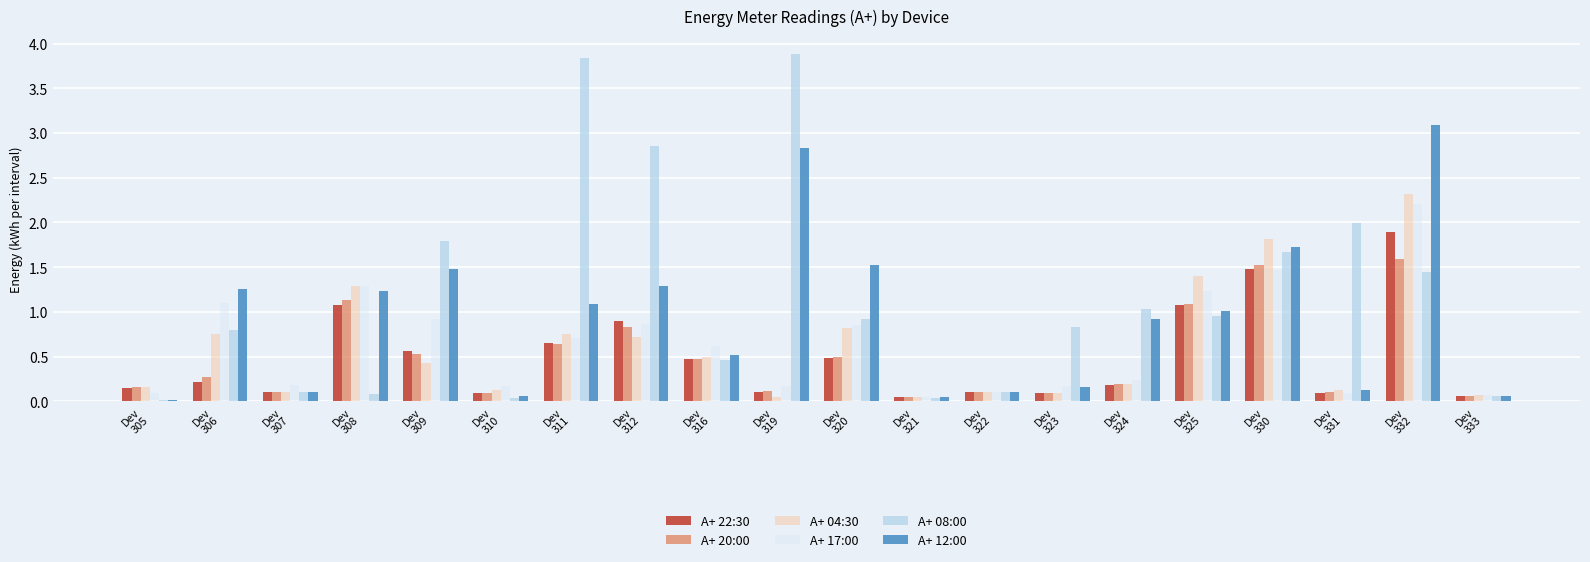

The value of A+ 17:00 at Dev
309 is 0.6. True or false?

False